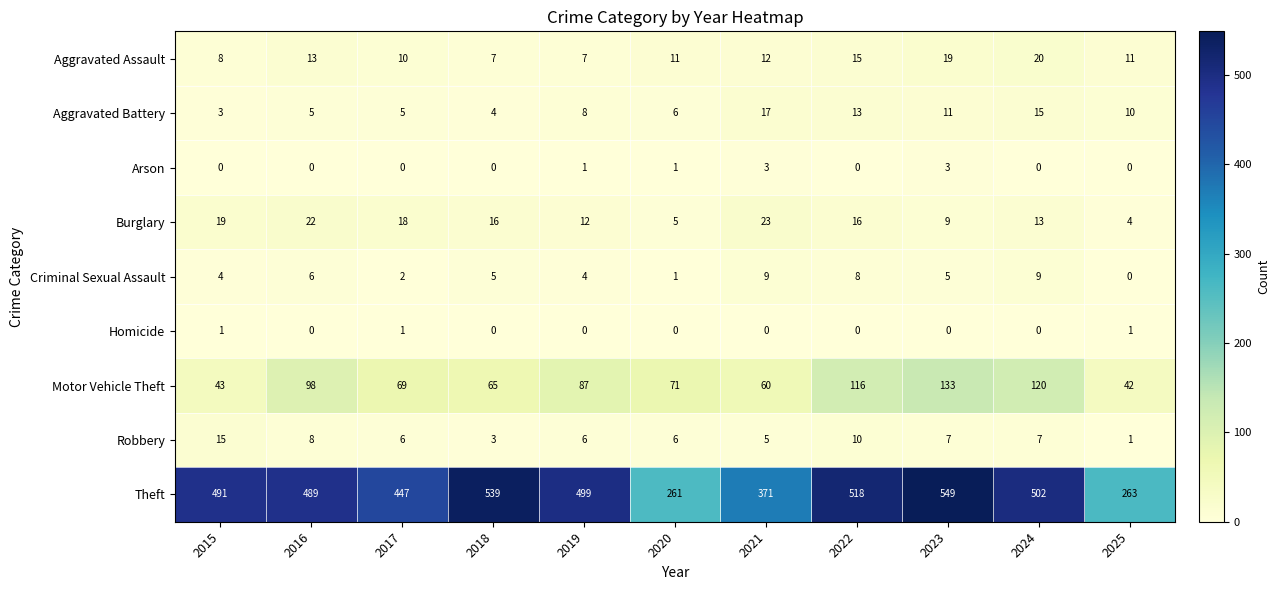

What is the sum of the Aggravated Assault values at 2017 and 2015?

18